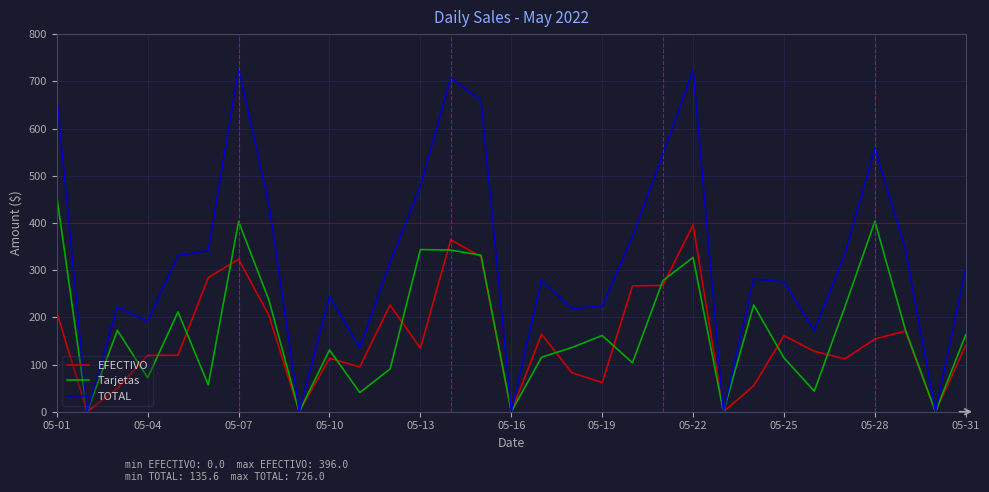

Which series has the largest total across all categories?

TOTAL